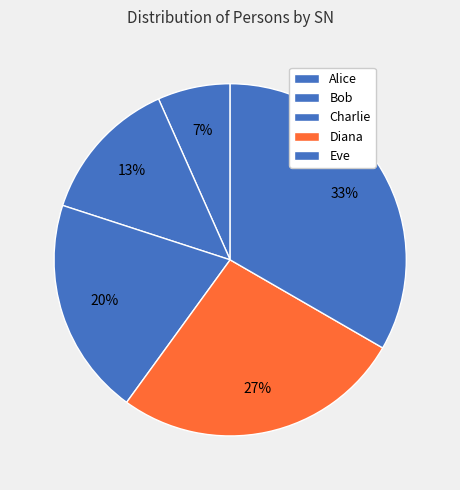

Count the number of slices in the pie.

5